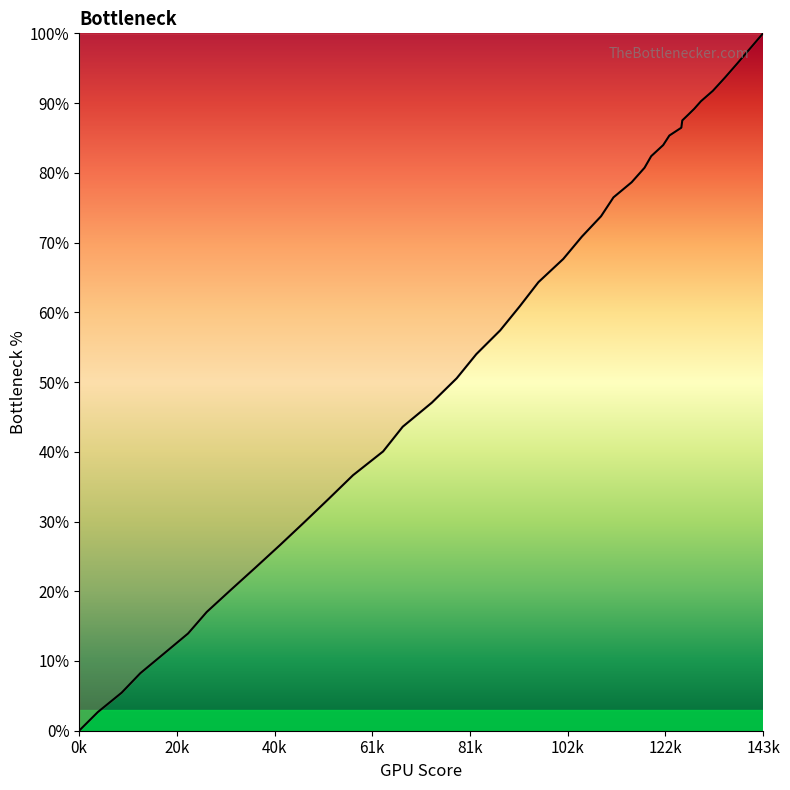

Which category has the lowest value across all series?

0k